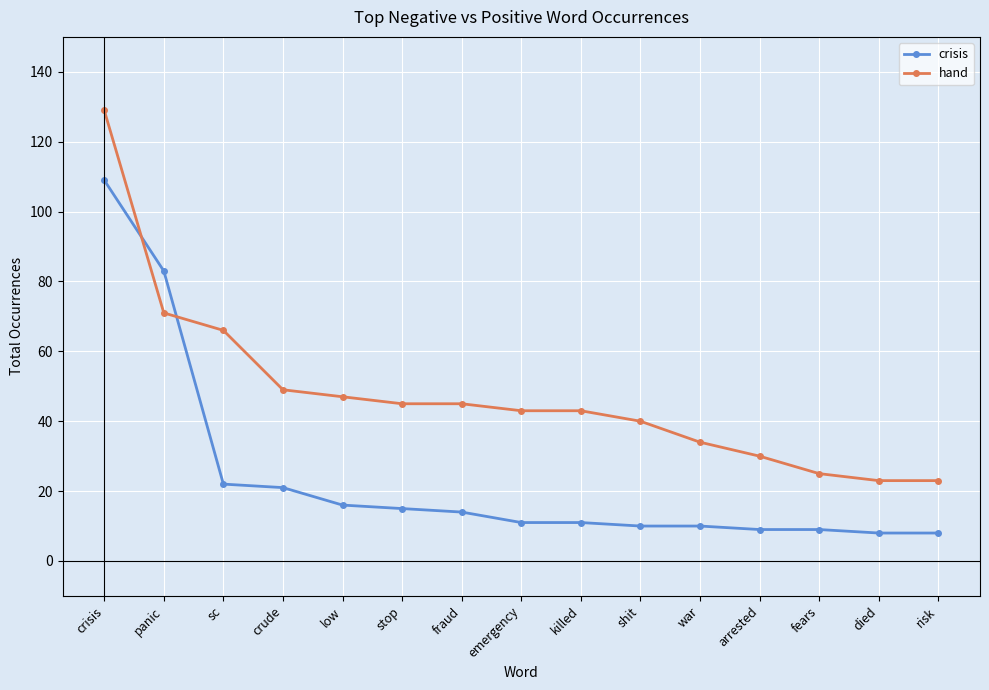

What is the label of the 14th point from the left?

died